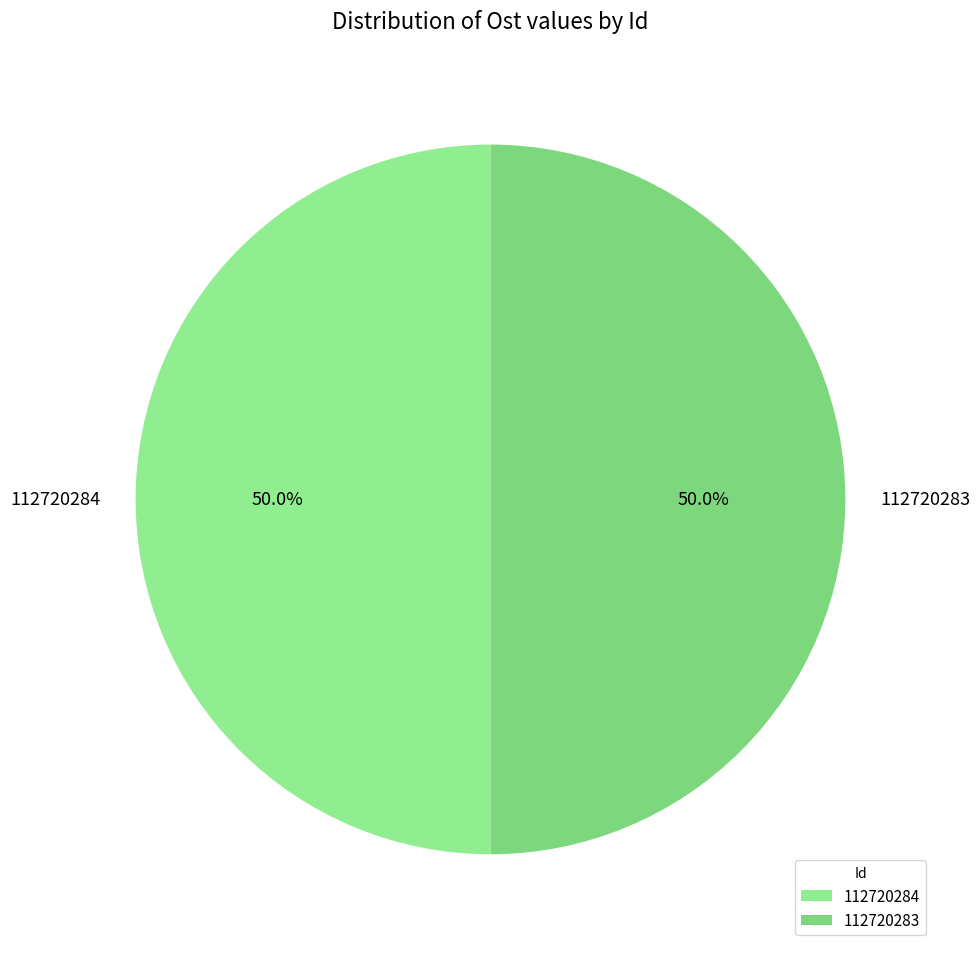

What is the total percentage of 112720283 and 112720284?

100.0%